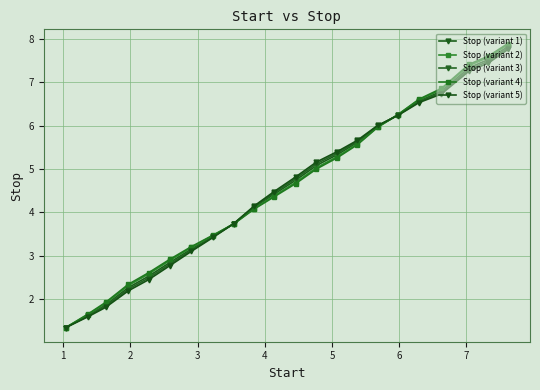

At how many categories does at least one series exceed 1?

22